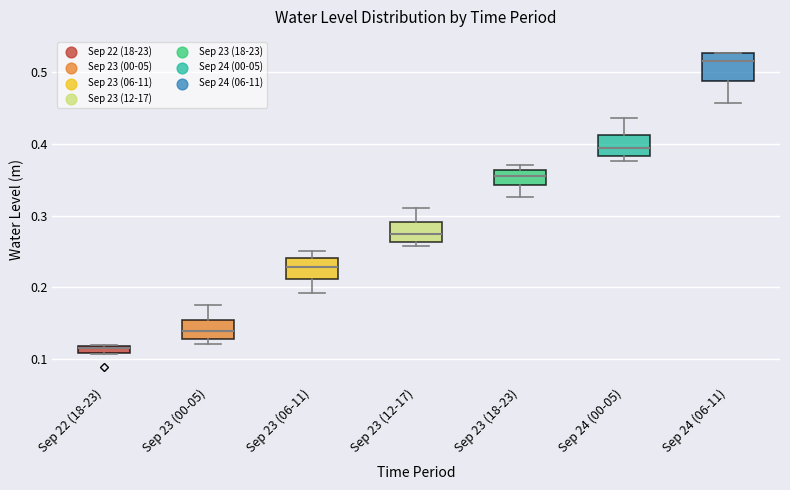

Comparing the boxes themselves (not the whiskers), which one is the tallest?

Sep 24 (06-11)